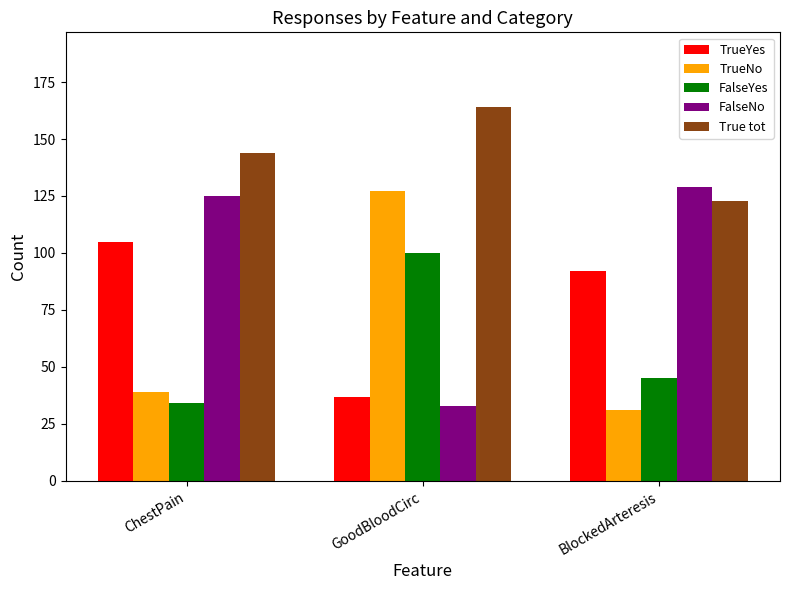

What is the label of the 2nd bar from the left?

GoodBloodCirc